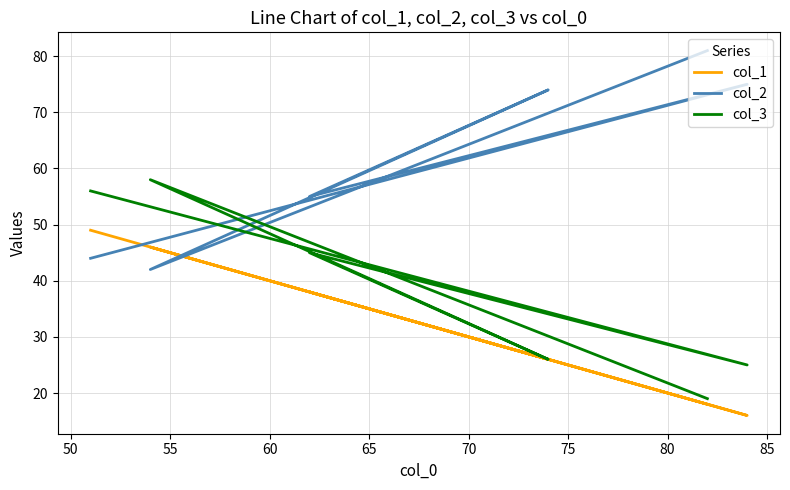

How many lines are shown in the chart?

3